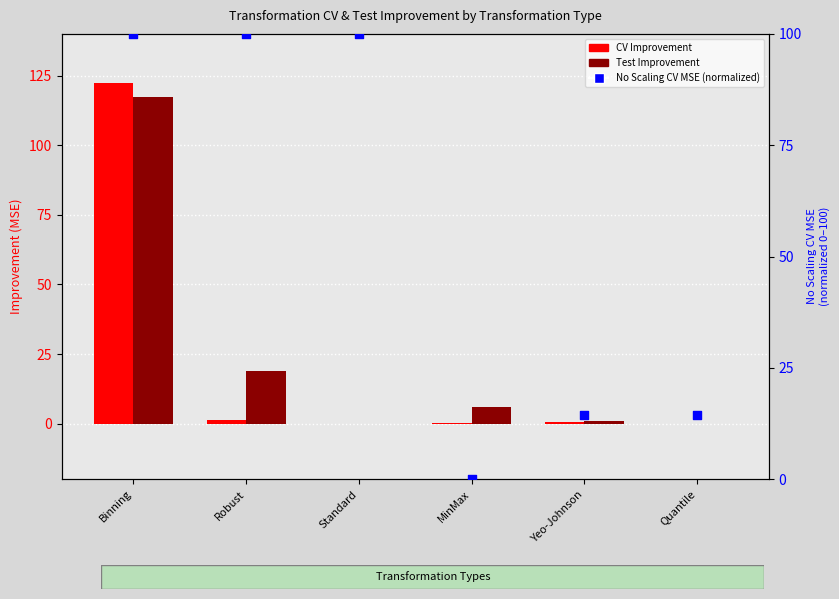

At how many categories does at least one series exceed 11?

5